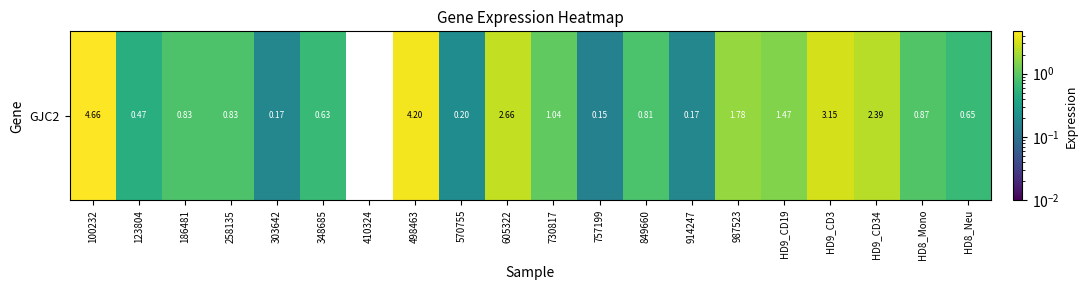

Rank the categories by value from lowest to highest.

410324, 757199, 303642, 914247, 570755, 123804, 348685, HD8_Neu, 849660, 186481, 258135, HD8_Mono, 730817, HD9_CD19, 987523, HD9_CD34, 605322, HD9_CD3, 498463, 100232